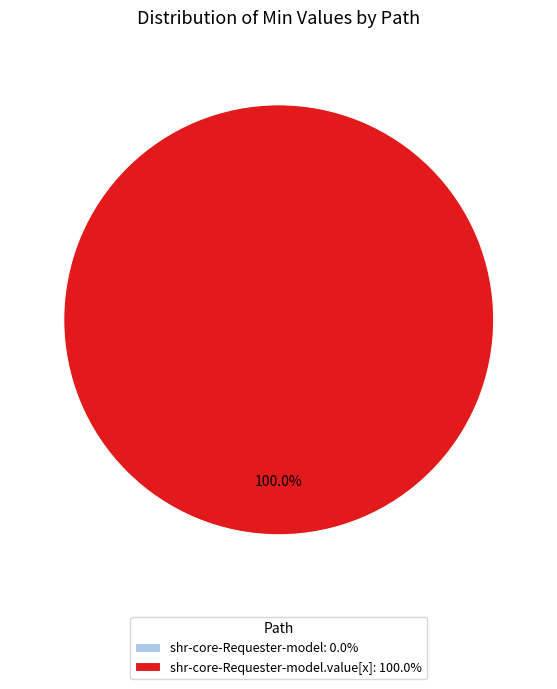

How many segments does this pie chart have?

2